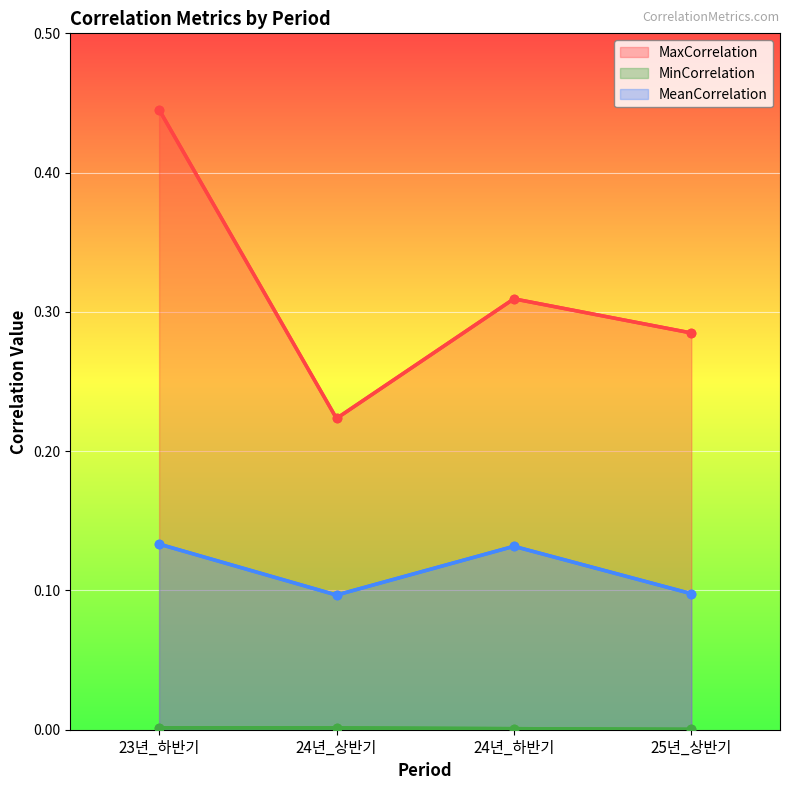

Reading left to right, list all the values displayed in this chart.

MaxCorrelation: 23년_하반기=0.4	24년_상반기=0.2	24년_하반기=0.3	25년_상반기=0.3
MinCorrelation: 23년_하반기=0.0	24년_상반기=0.0	24년_하반기=0.0	25년_상반기=0.0
MeanCorrelation: 23년_하반기=0.1	24년_상반기=0.1	24년_하반기=0.1	25년_상반기=0.1